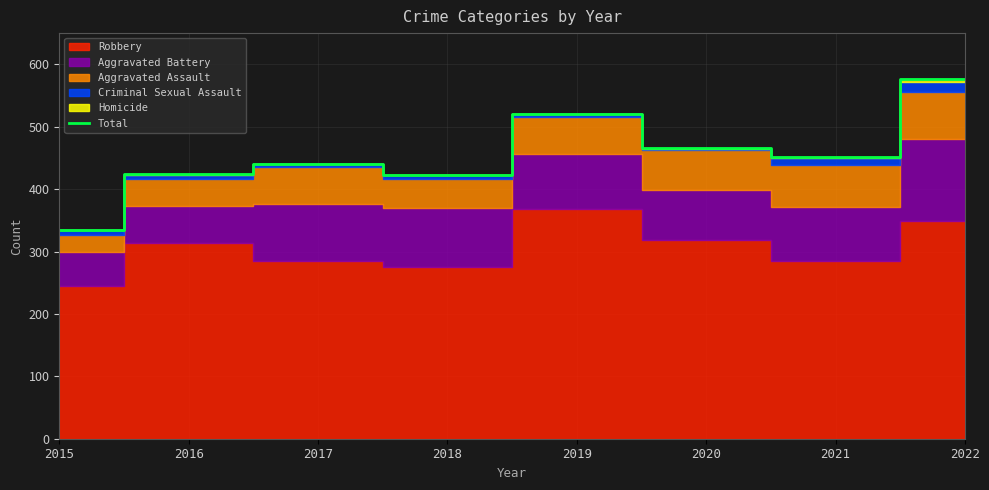

Reading right to left, transcribe all the data shown in this chart.

2022=576	2021=452	2020=466	2019=521	2018=423	2017=441	2016=424	2015=334